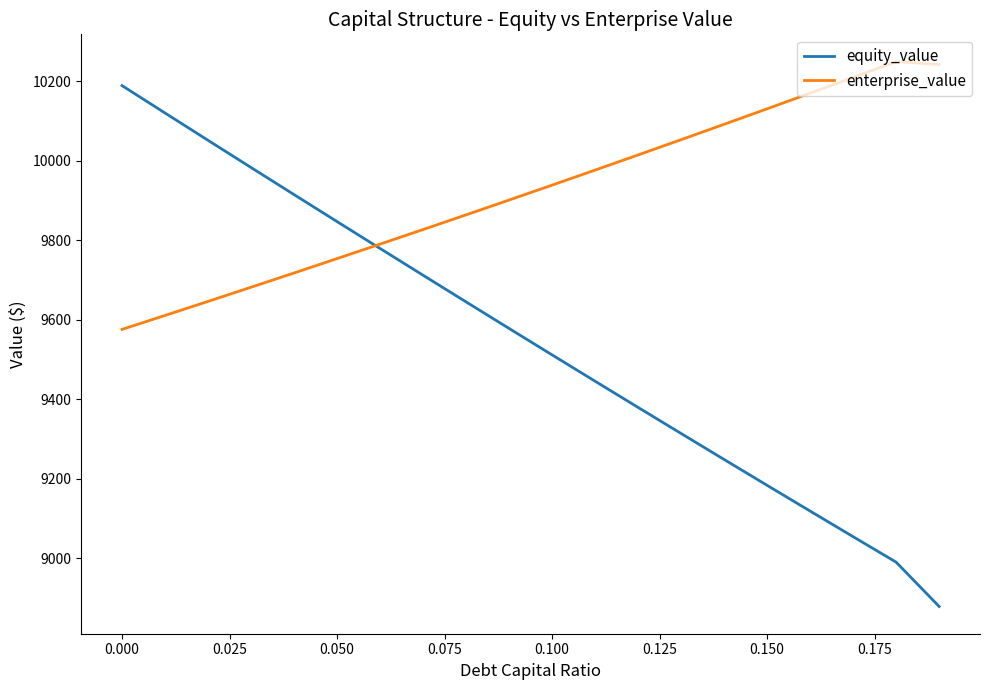

What is the minimum value shown in the chart?

8879.0